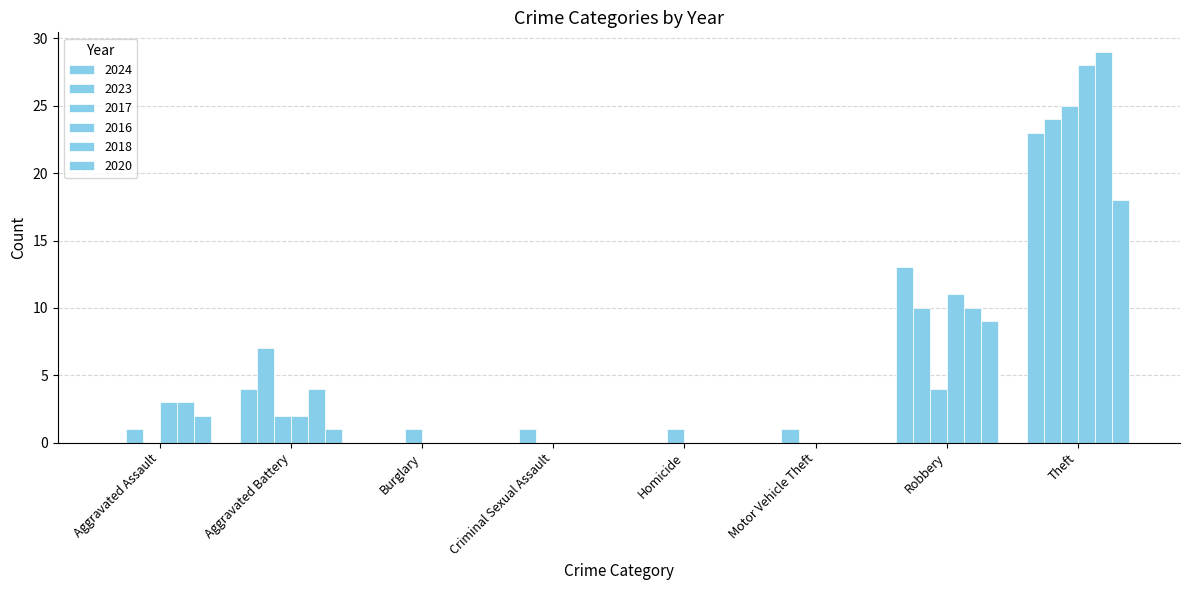

How many groups of bars are there?

8